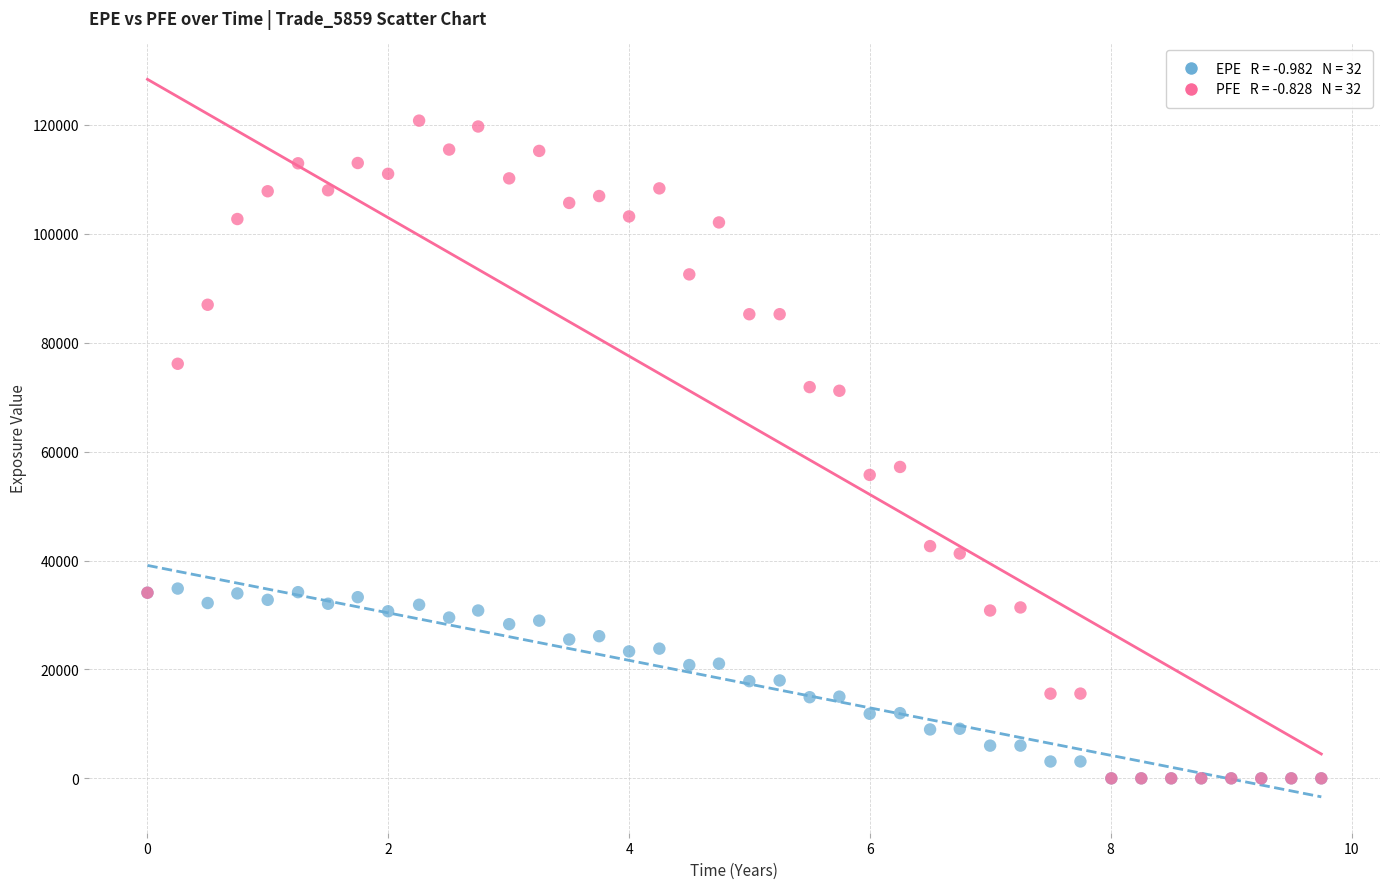

Across all series, what Y value is closest to 60391?

57186.3